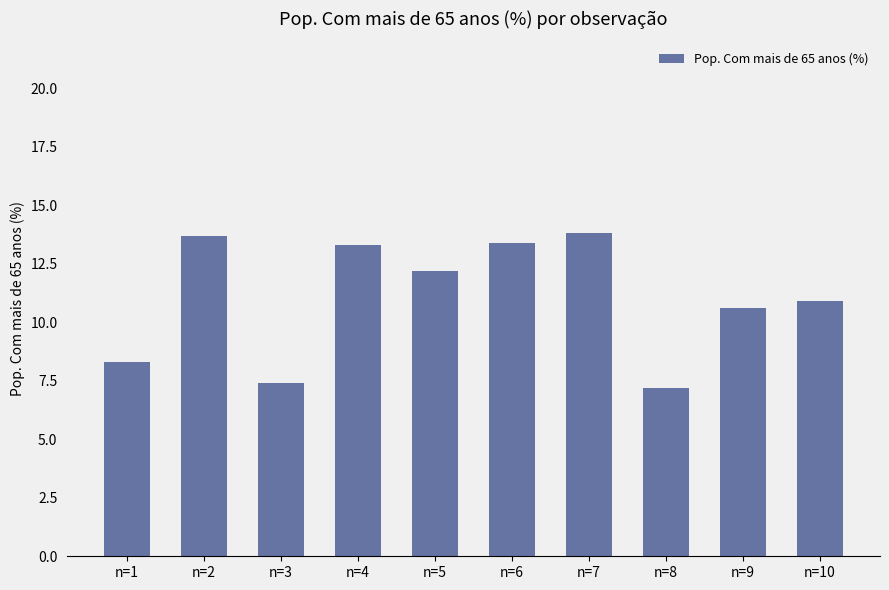

What is the difference between the maximum and second lowest values?

6.4